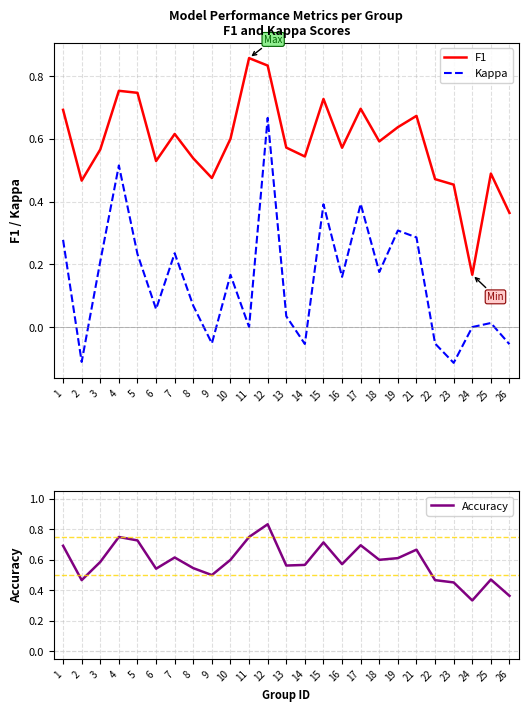

What is the total value across all series at 17?

1.8